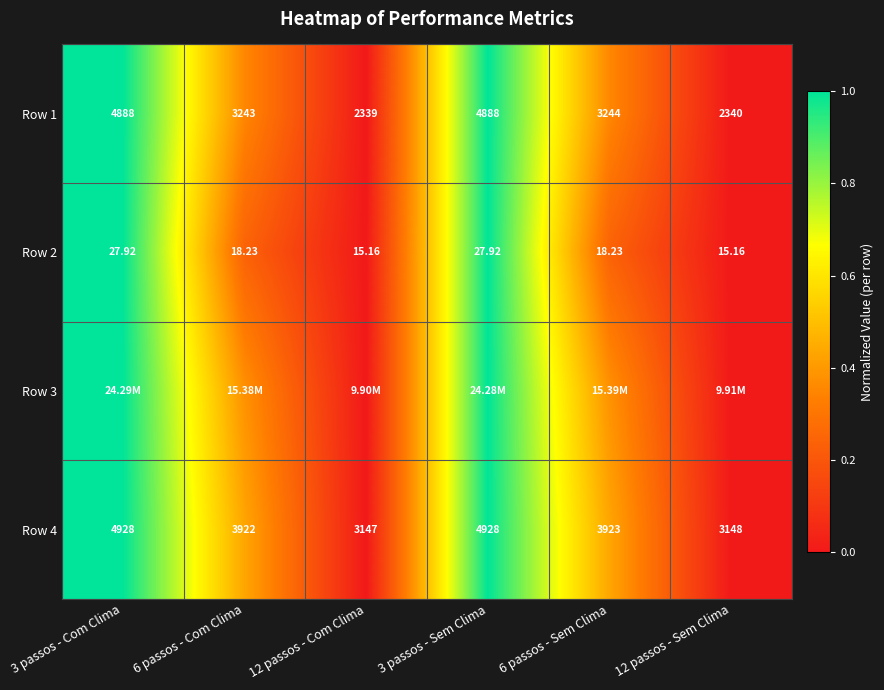

Is it true that Row 2 equals 0.4 at 6 passos - Sem Clima?

False